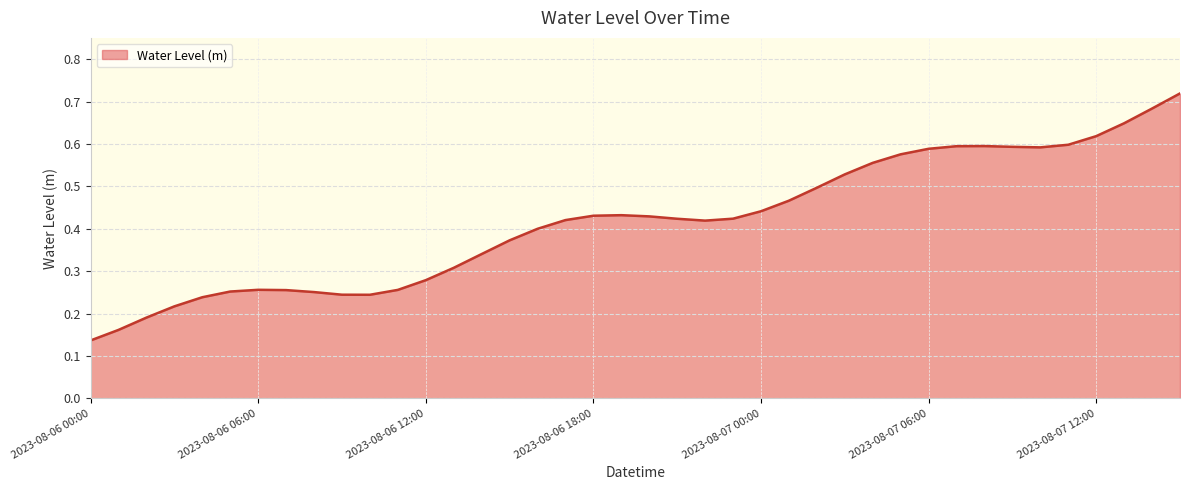

Which category has the lowest value across all series?

2023-08-06 00:00